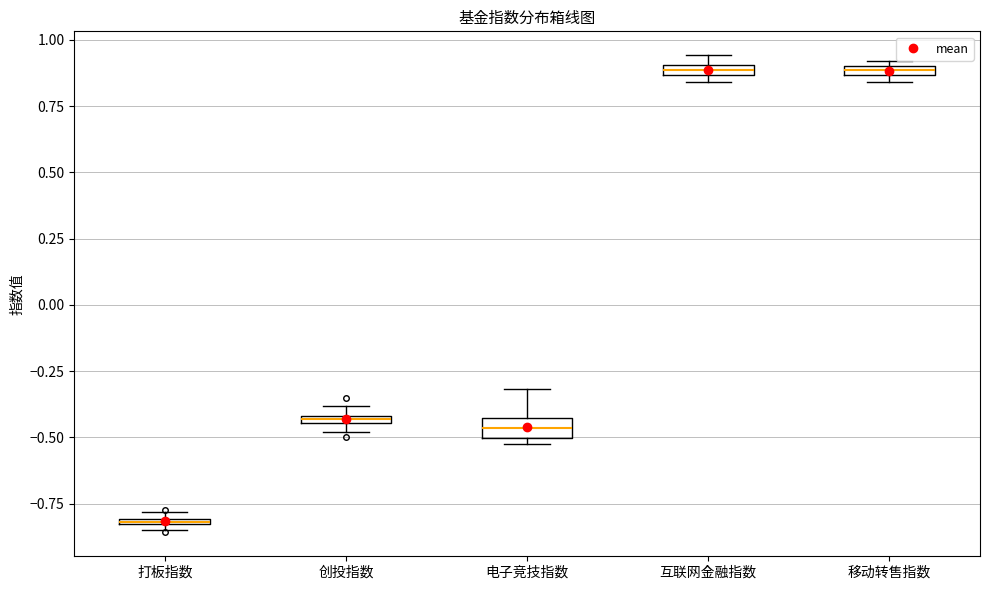

Where is the lower edge of the box for 打板指数 on the y-axis? The values are not printed on the chart, so give them approximately, as read against the axis.

-0.85